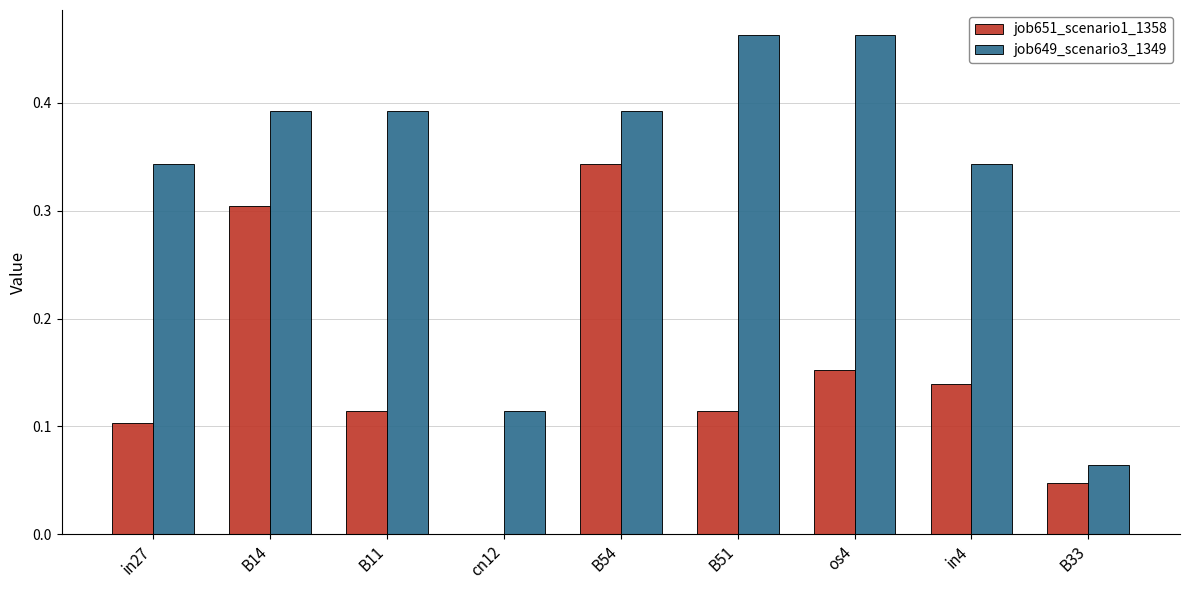

Is the value of job651_scenario1_1358 at cn12 greater than the value of job649_scenario3_1349 at B51?

No